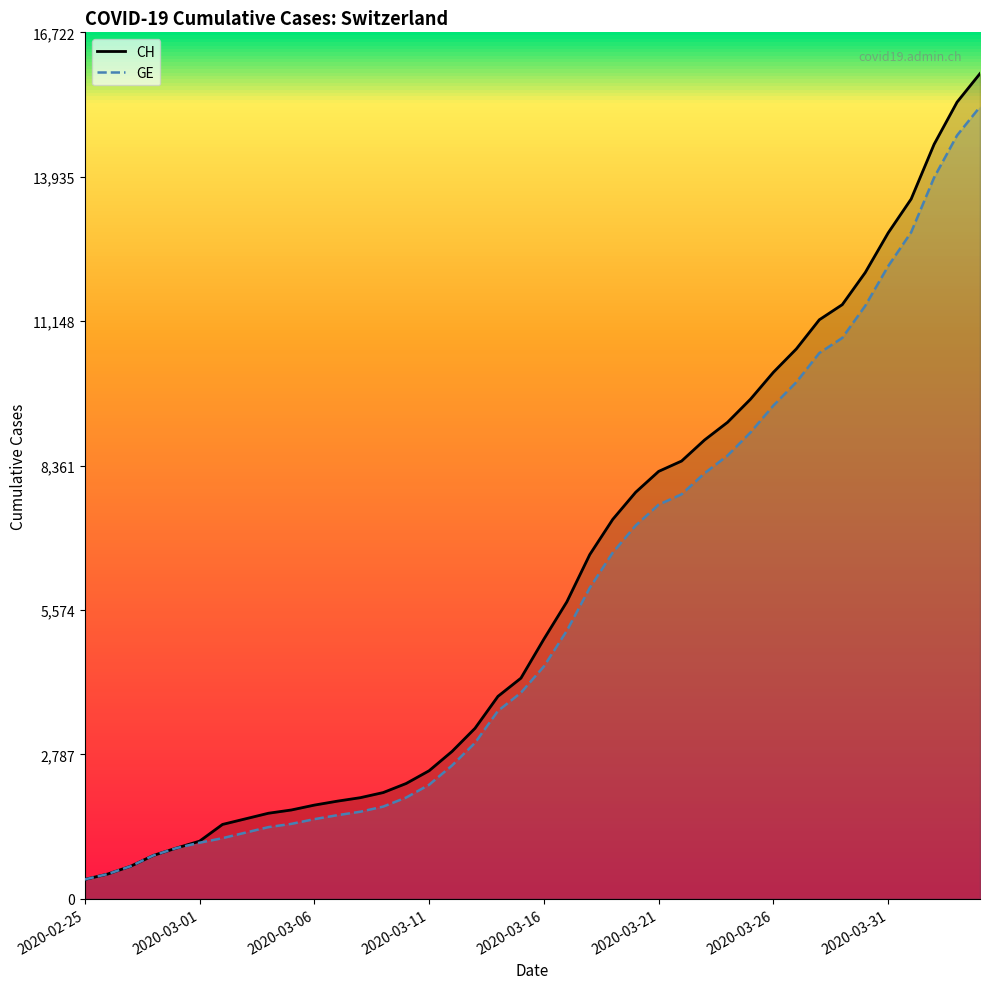

List the series in order of their peak value, lowest first.

GE, CH